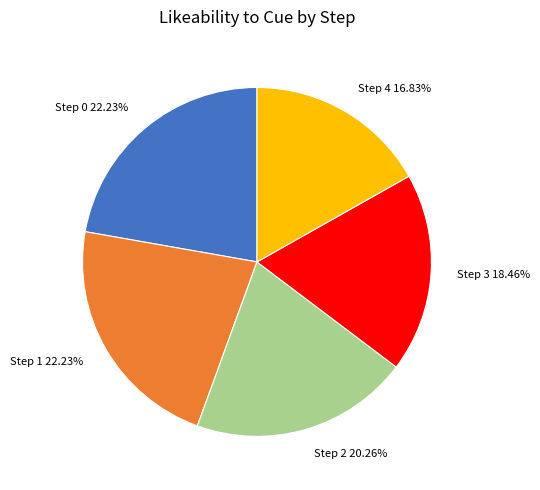

Count the number of slices in the pie.

5